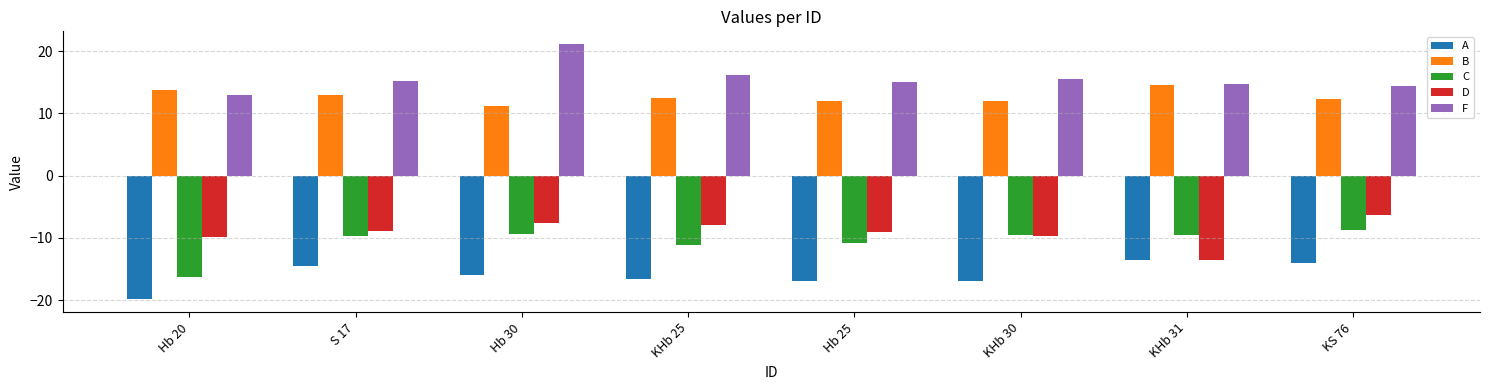

What is the label of the 8th bar from the left?

KS 76